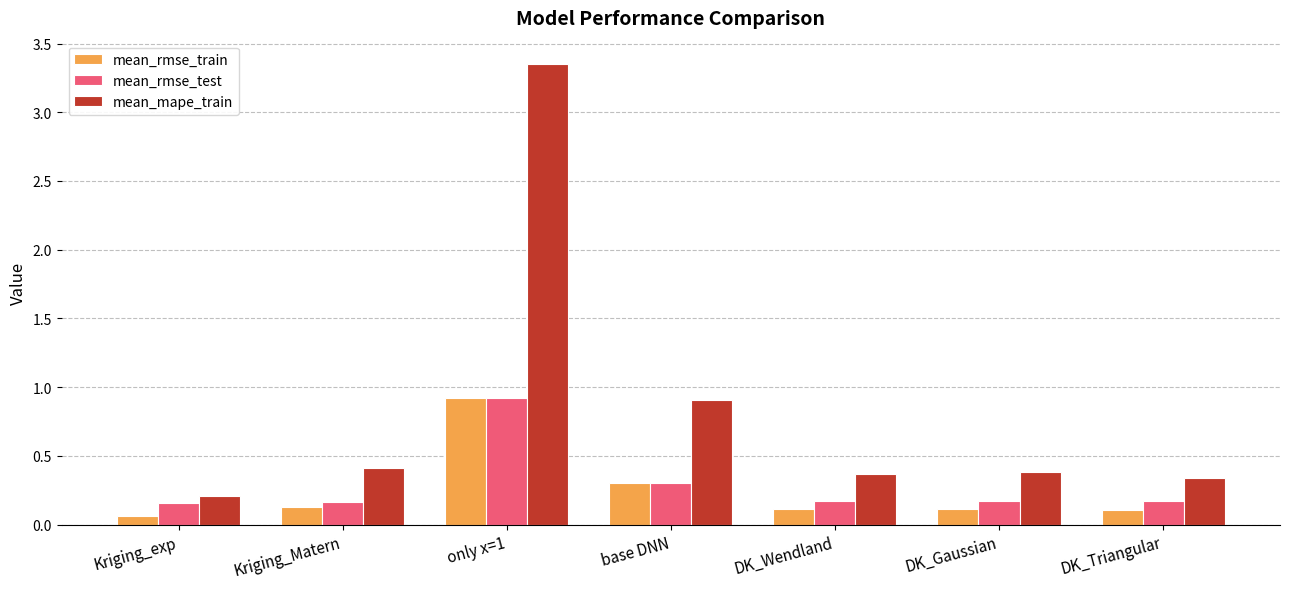

What is the difference between the mean_rmse_test values at Kriging_Matern and only x=1?

0.8